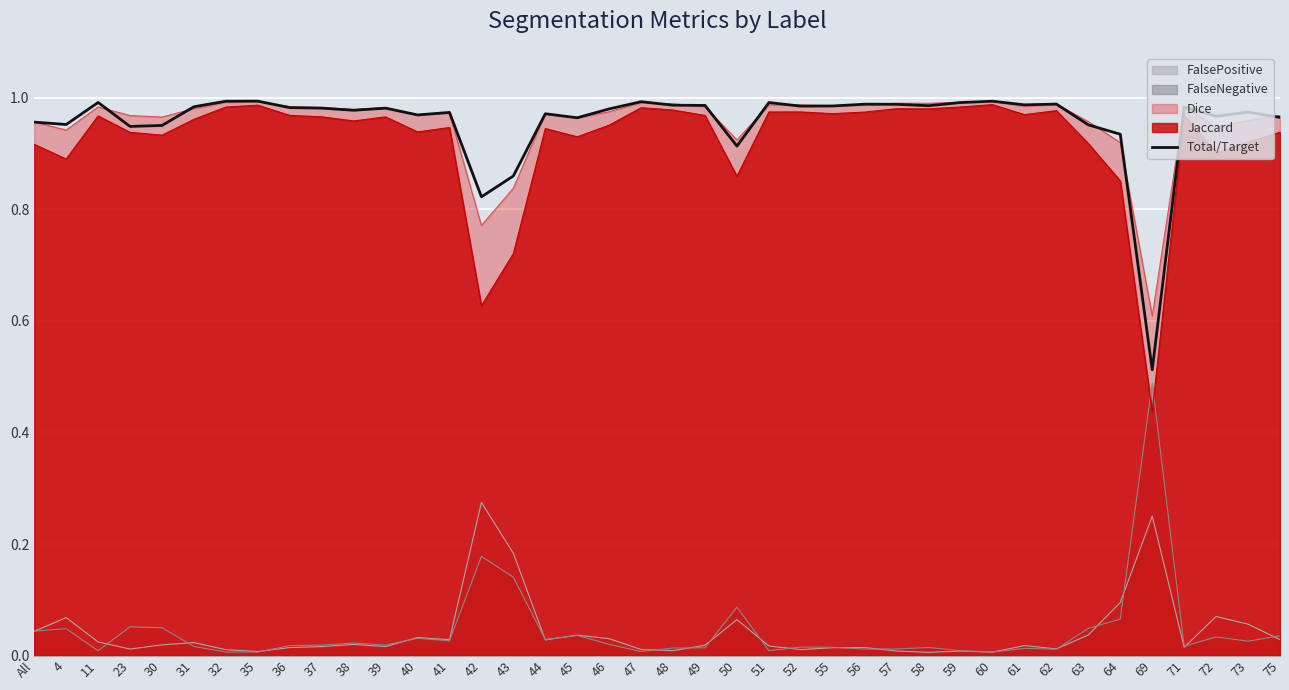

Which has a higher value, 55 or 48?

48